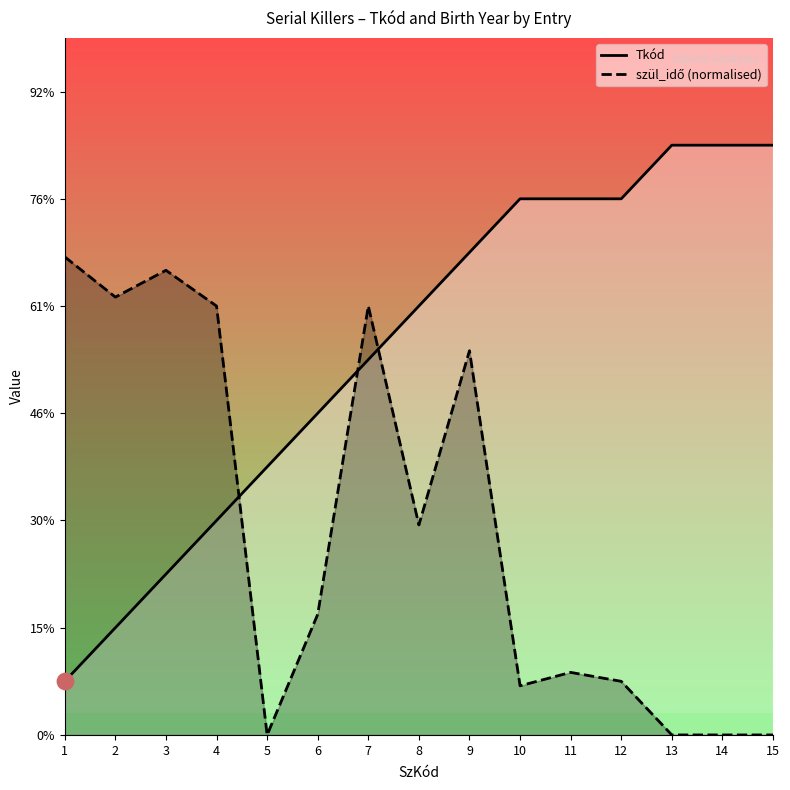

Is the value of szül_idő (normalised) at 9 greater than the value of Tkód at 5?

Yes